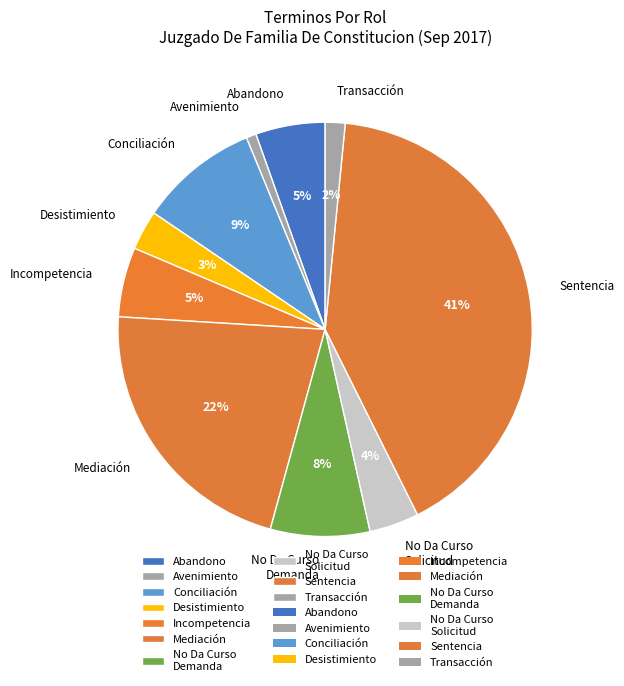

The Mediación slice represents 22% of the pie. True or false?

True